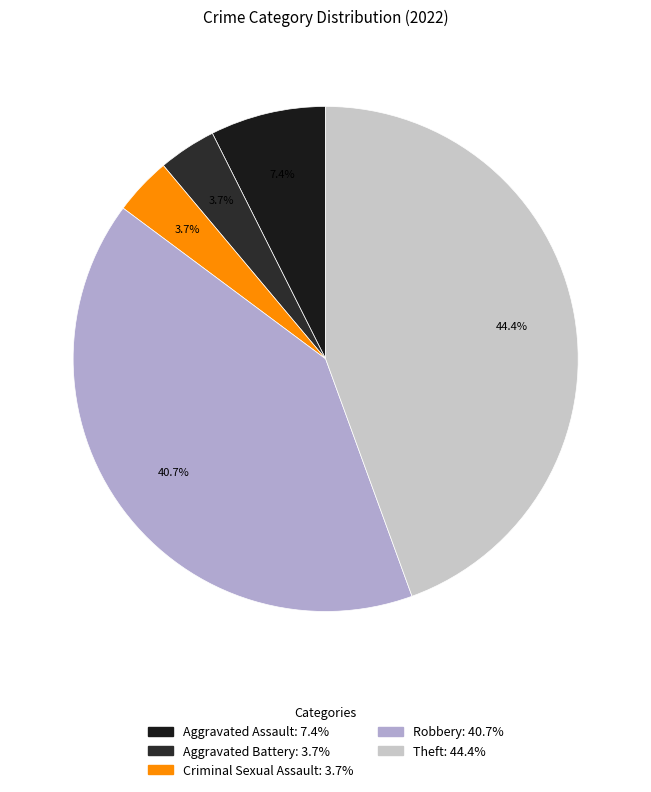

The Theft slice represents 36% of the pie. True or false?

False